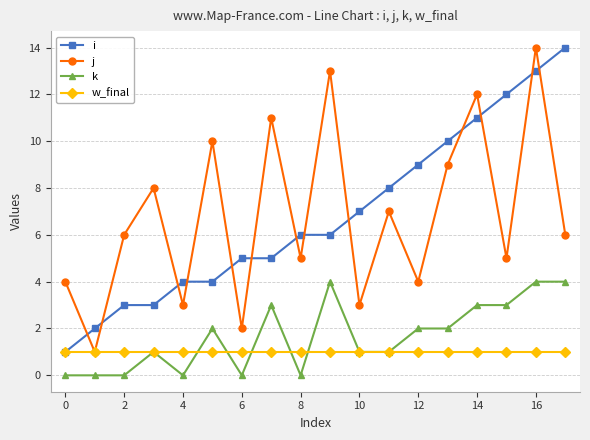

True or false: k has more than 2 interior local peaks.

True